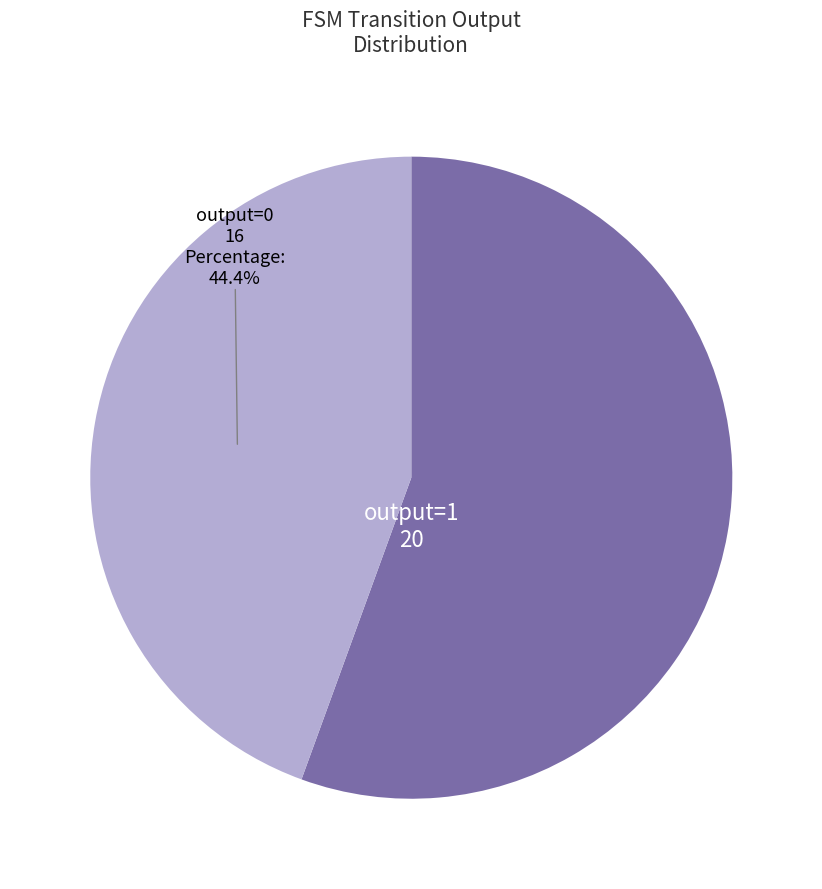

Does any single category account for the majority?

Yes